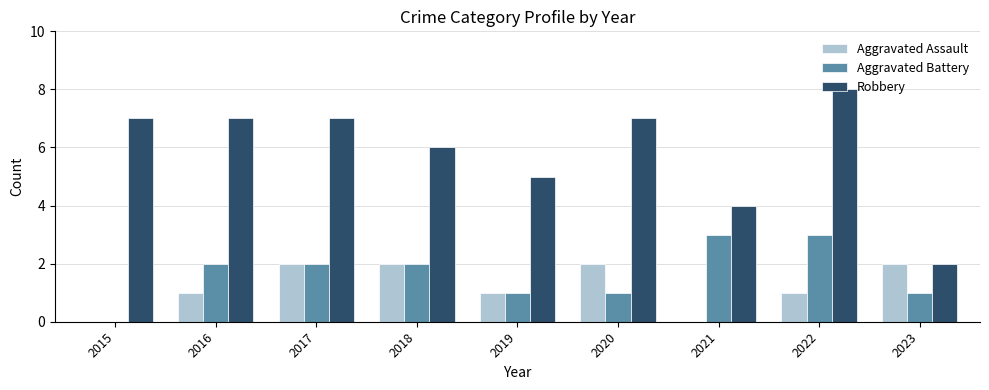

What is the sum of all Aggravated Assault values?

11